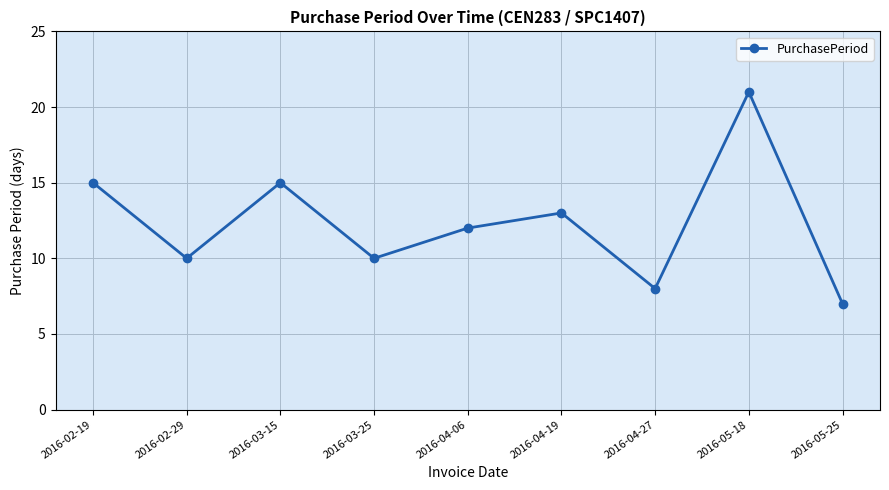

How many data points are less than 12?

4